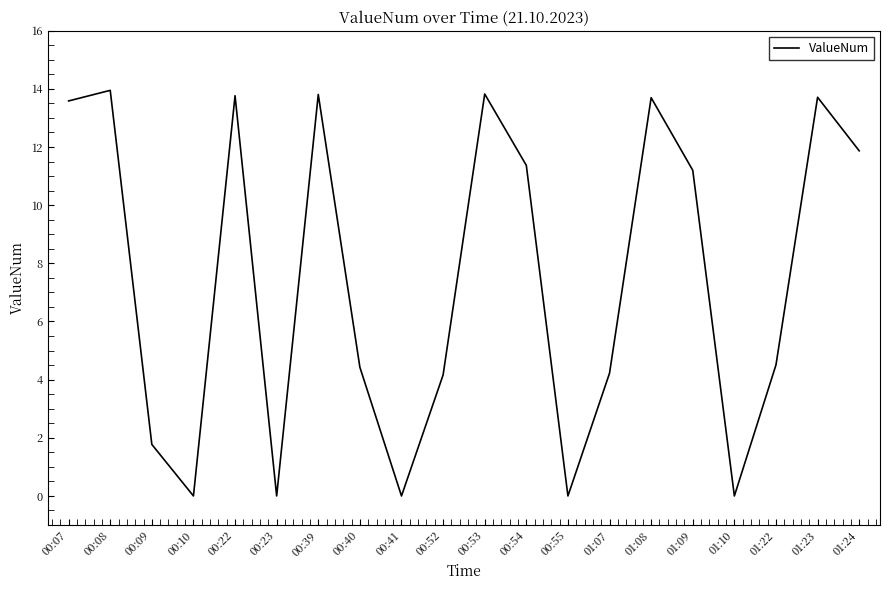

What is the maximum value shown in the chart?

13.9